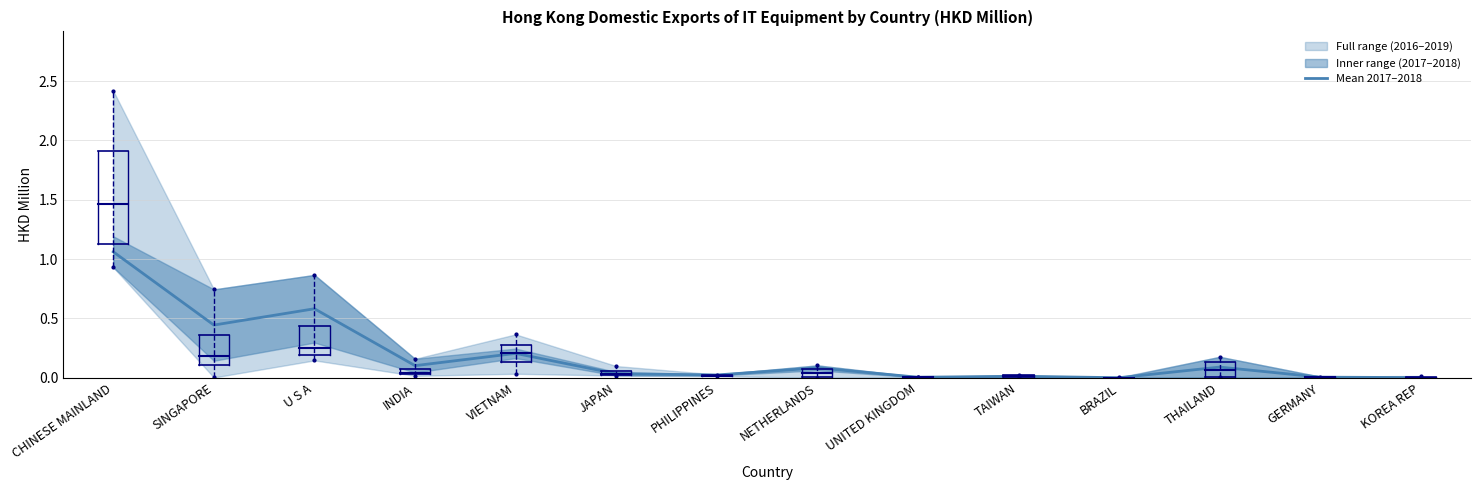

Which label corresponds to the largest value in the chart?

CHINESE MAINLAND